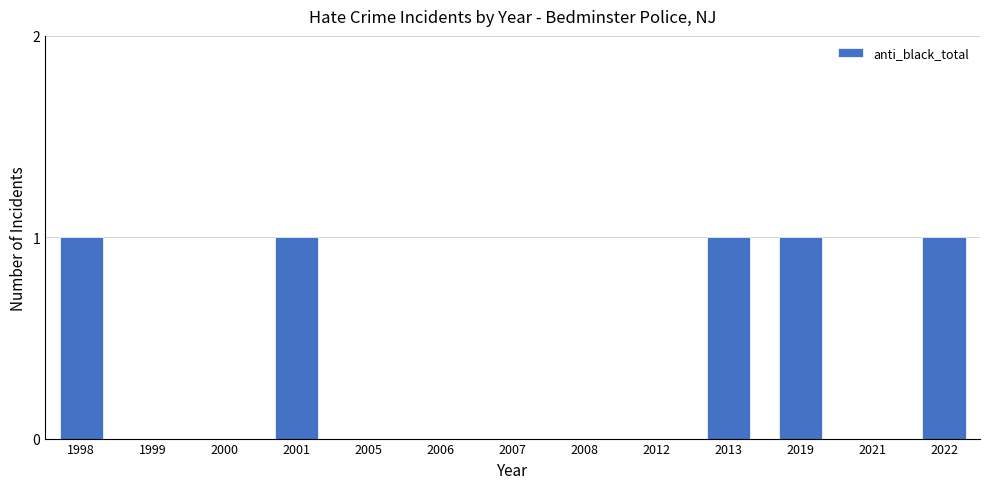

The chart shows a value of 2 at 2001. True or false?

False